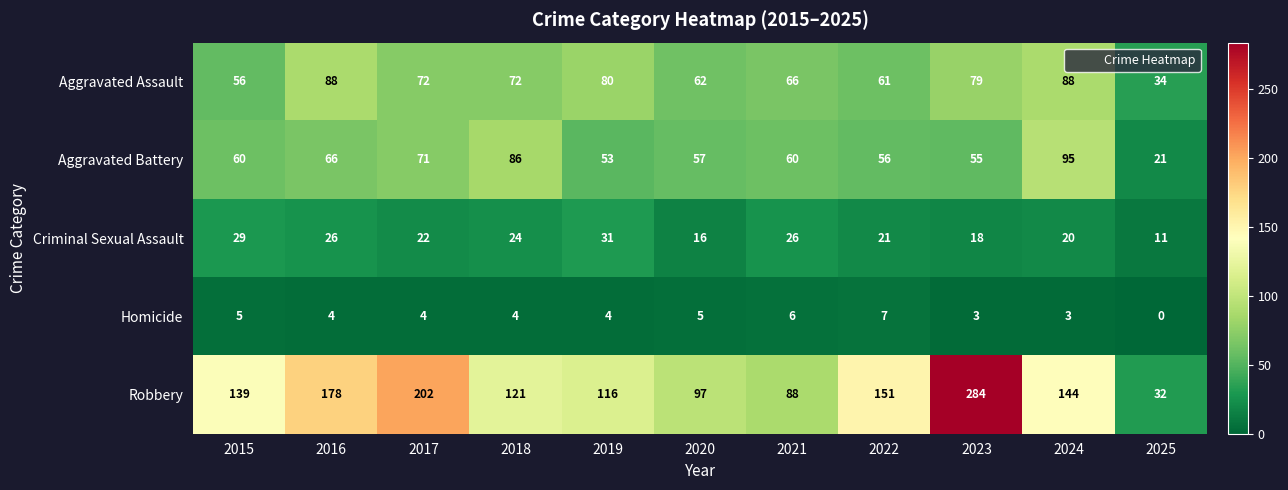

Is it true that Robbery equals 139 at 2015?

True